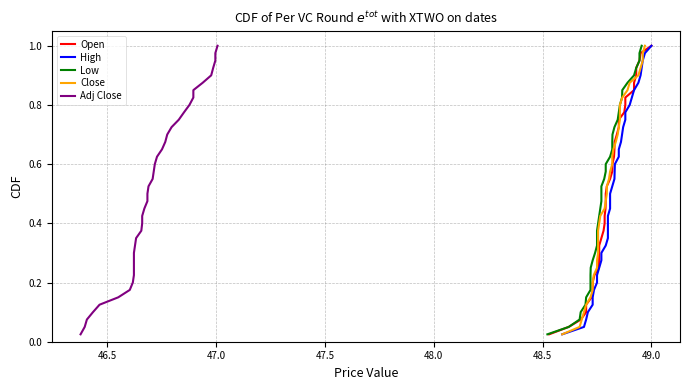

True or false: Open and Close intersect in this chart.

False